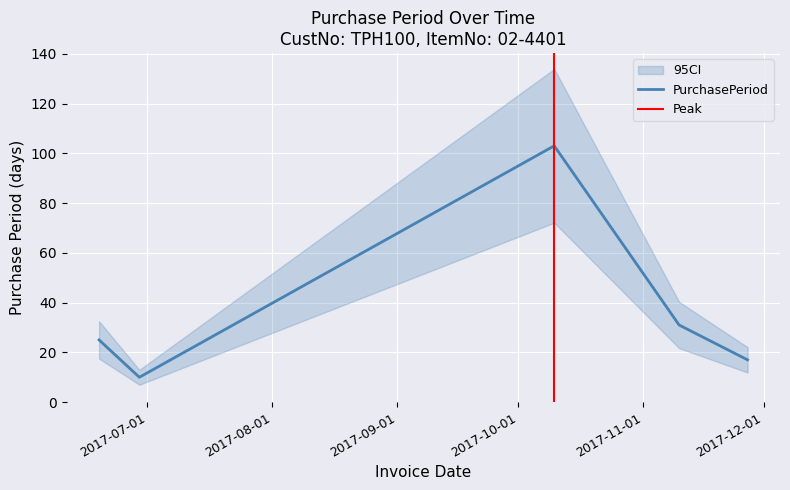

What is the smallest value displayed?

10